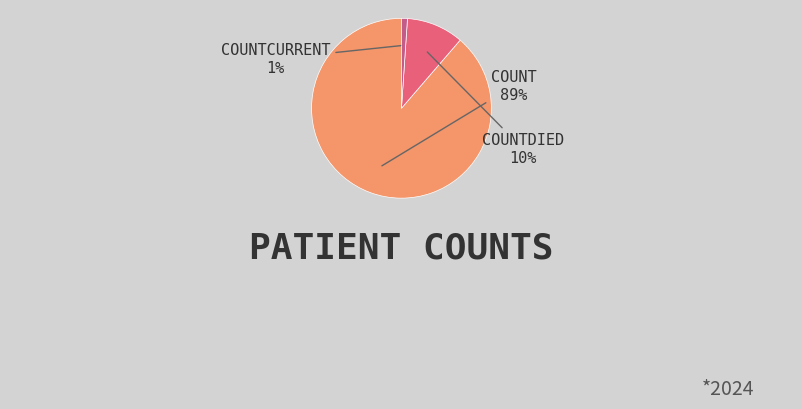

How many segments does this pie chart have?

3